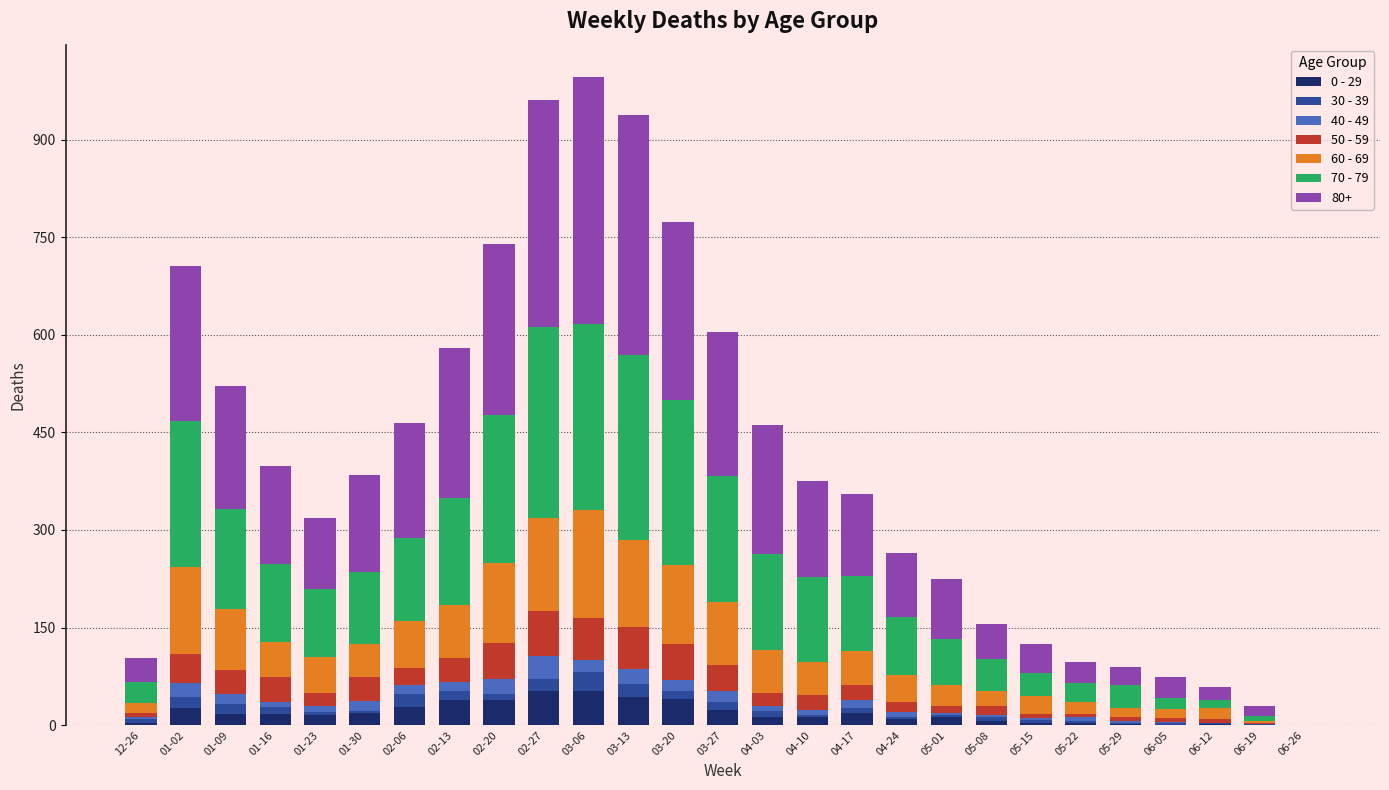

True or false: 0 - 29 has a value of 15 at 01-23.

True